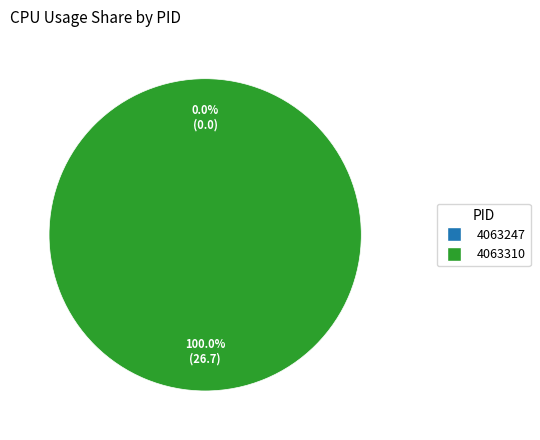

Count the number of slices in the pie.

2